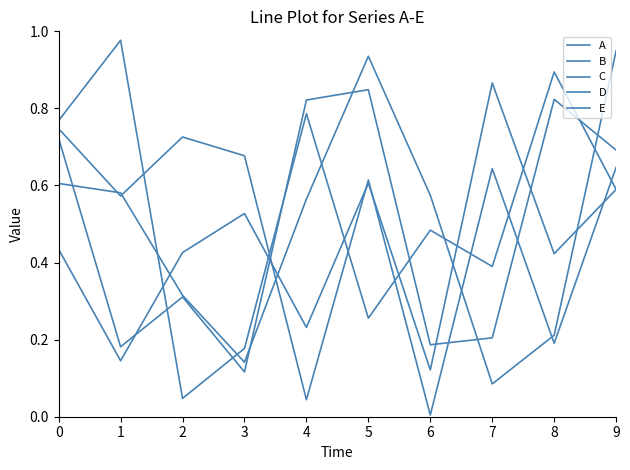

Which label corresponds to the smallest value in the chart?

6